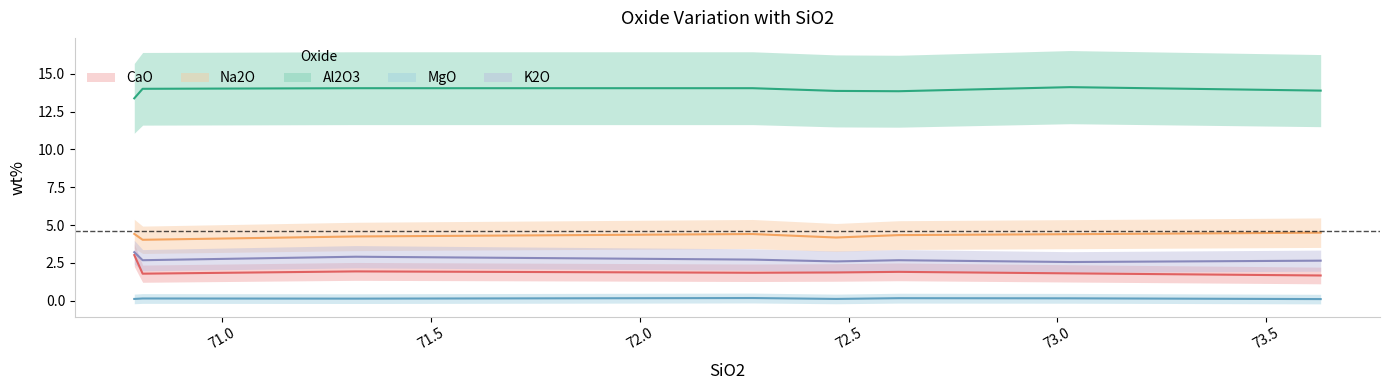

What are all the series names shown in the legend?

CaO, Na2O, Al2O3, MgO, K2O